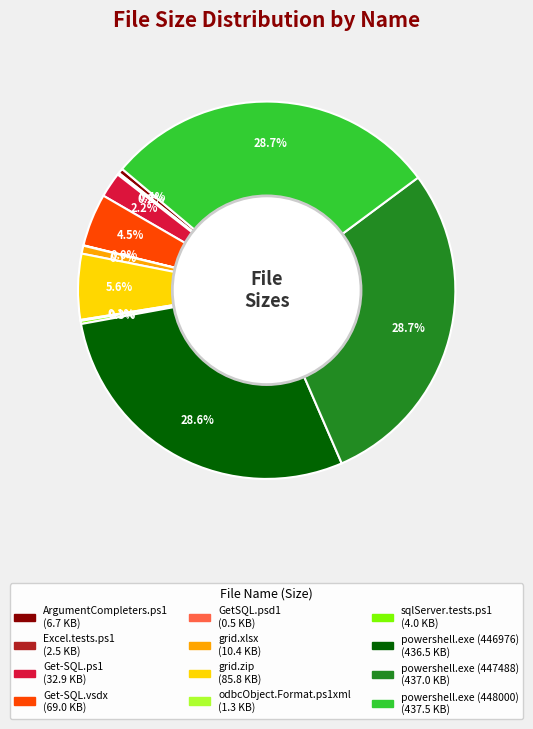

Does any single category account for the majority?

No